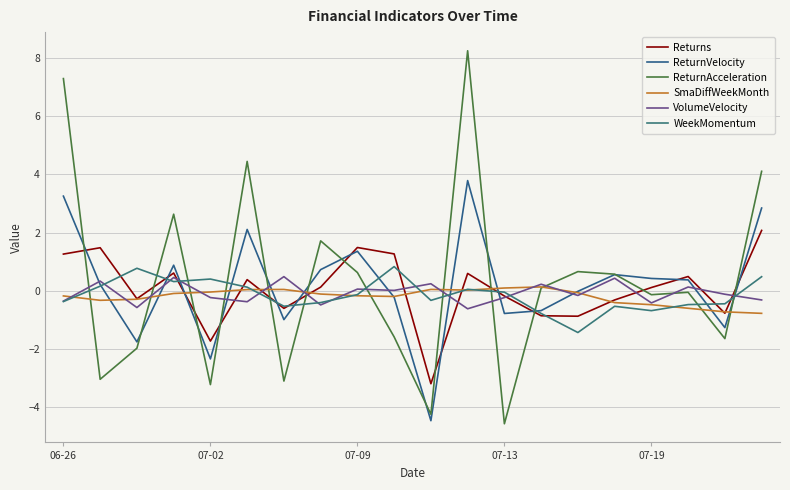

What is the difference between the maximum and minimum values in the ReturnAcceleration series?

12.8